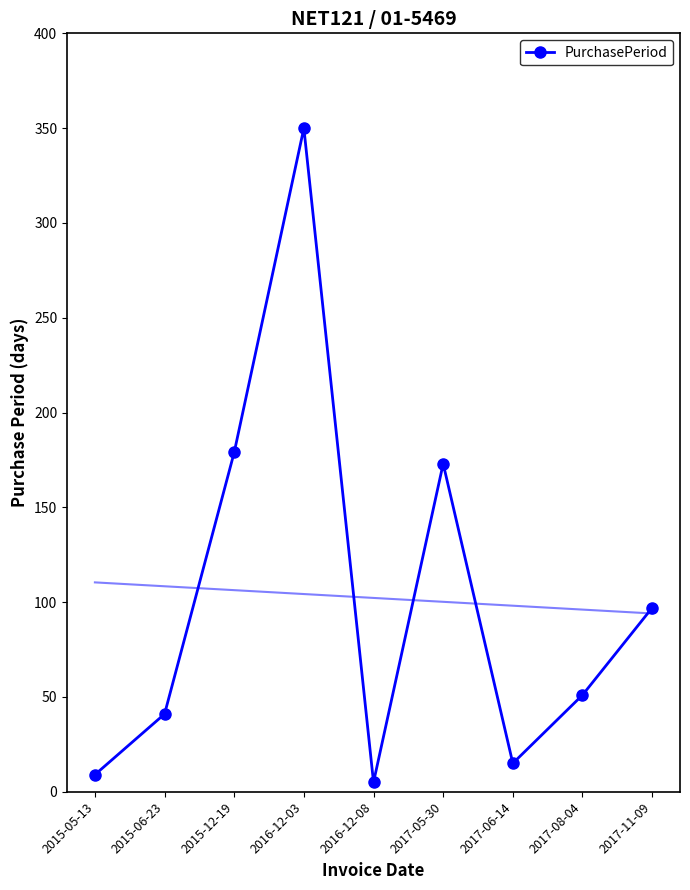

How many points are lower than both their immediate neighbors (excluding endpoints)?

2